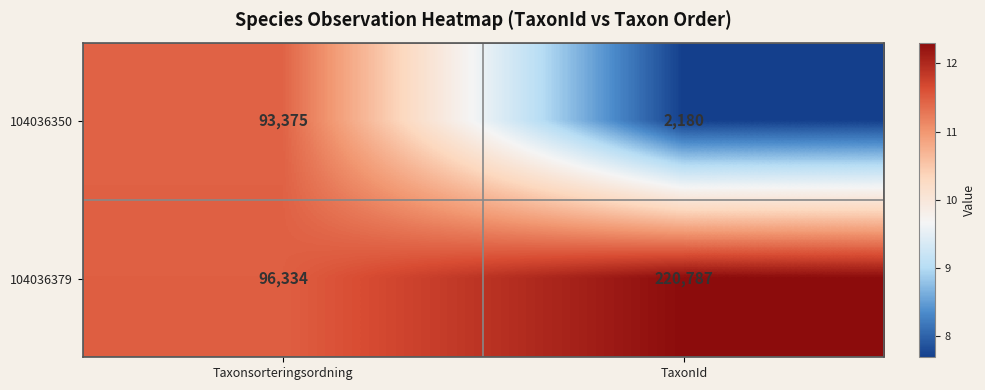

True or false: 104036379 has a value of 40777 at Taxonsorteringsordning.

False